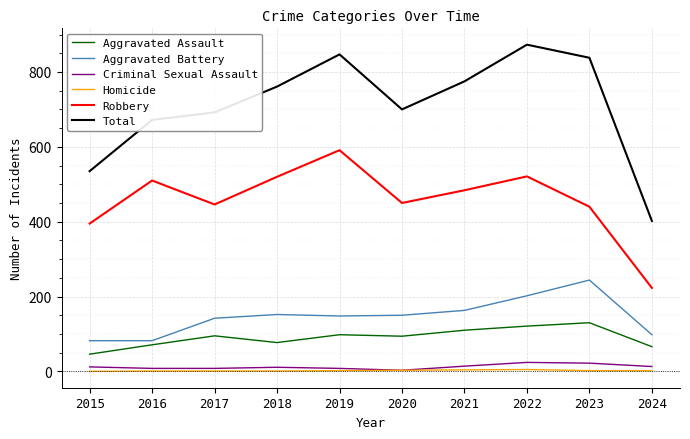

List the series in order of their peak value, highest first.

Total, Robbery, Aggravated Battery, Aggravated Assault, Criminal Sexual Assault, Homicide